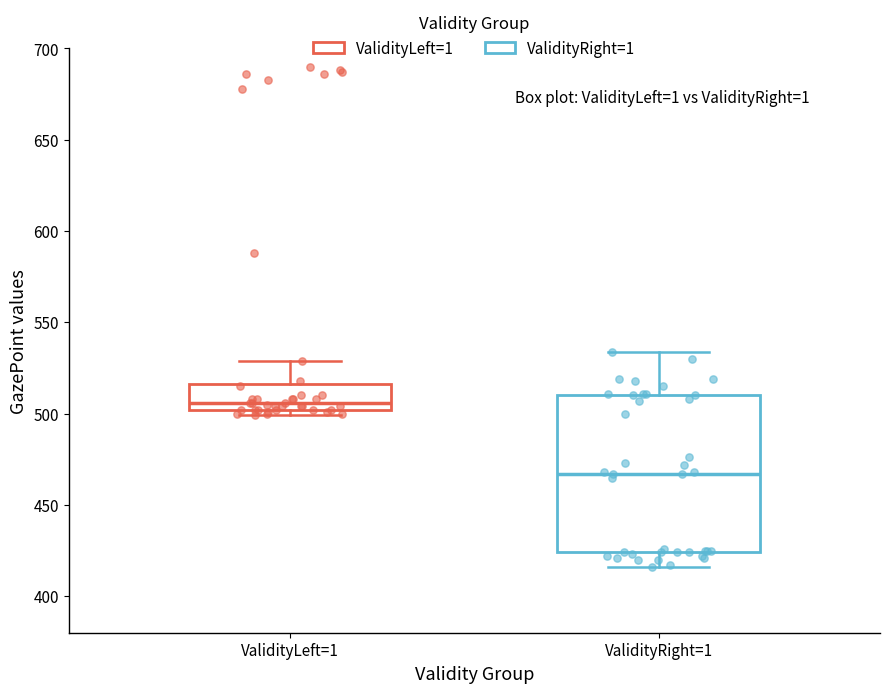

Reading left to right, read every box against the y-axis: the position of its median line, the range the box covers, and the ends of its whiskers. The values are not printed on the chart, so give them approximately, as read against the axis.

ValidityLeft=1: median 505, box 500 to 515, whiskers 500 (just below the box's lower edge) to 530
ValidityRight=1: median 465, box 425 to 510, whiskers 415 to 535